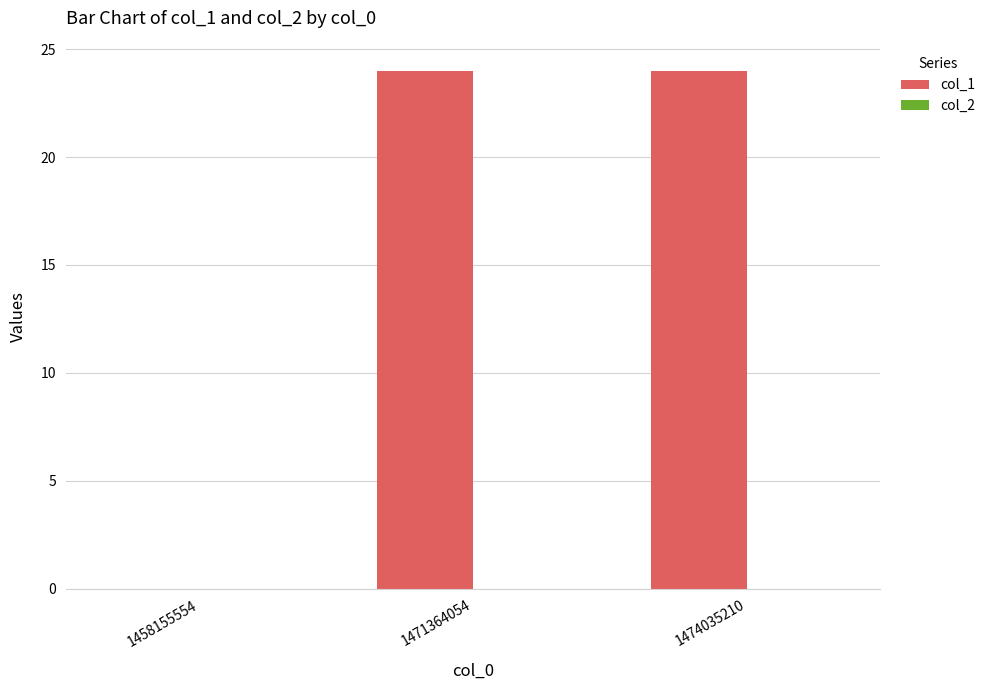

Is it true that the value at 1471364054 is 10?

False